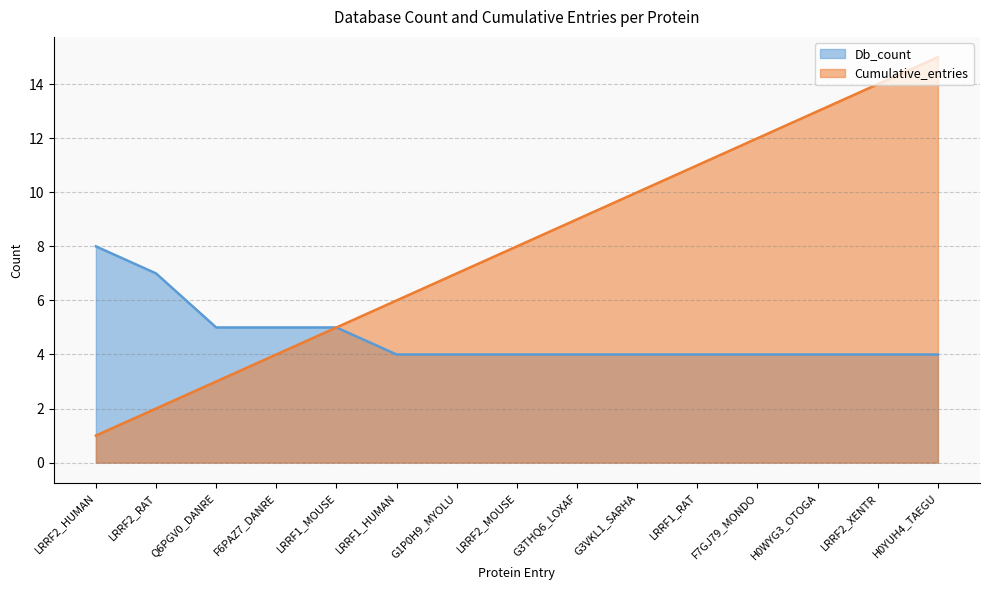

What is the minimum value for Cumulative_entries?

1